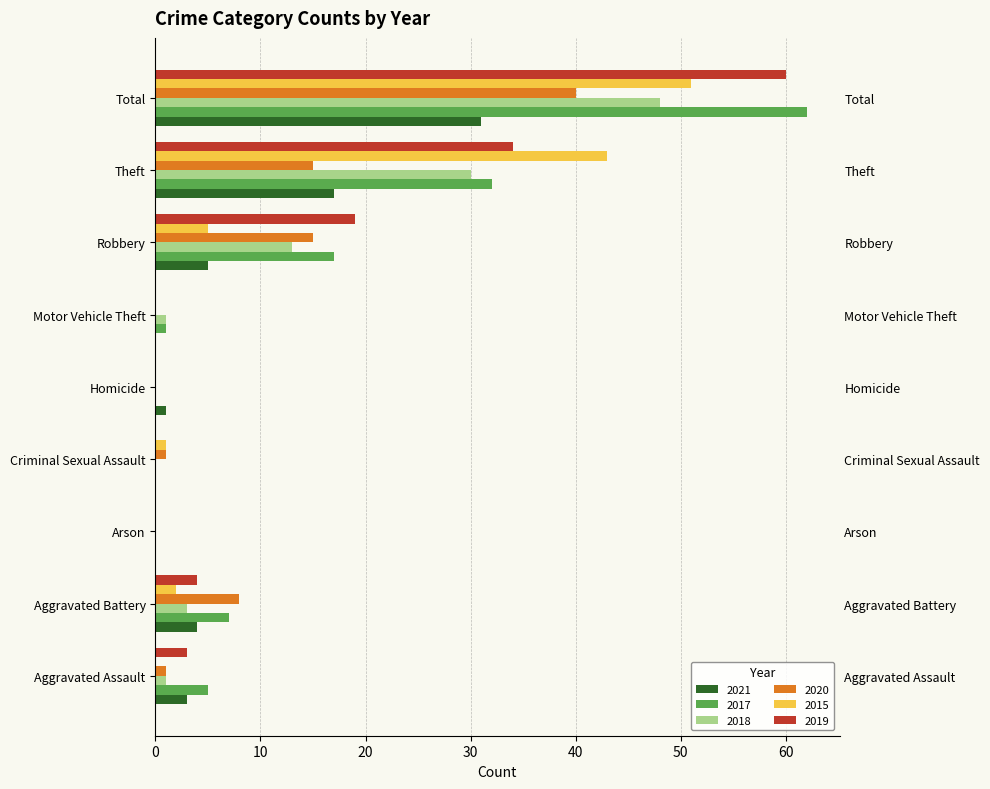

How many bars are there in total?

54